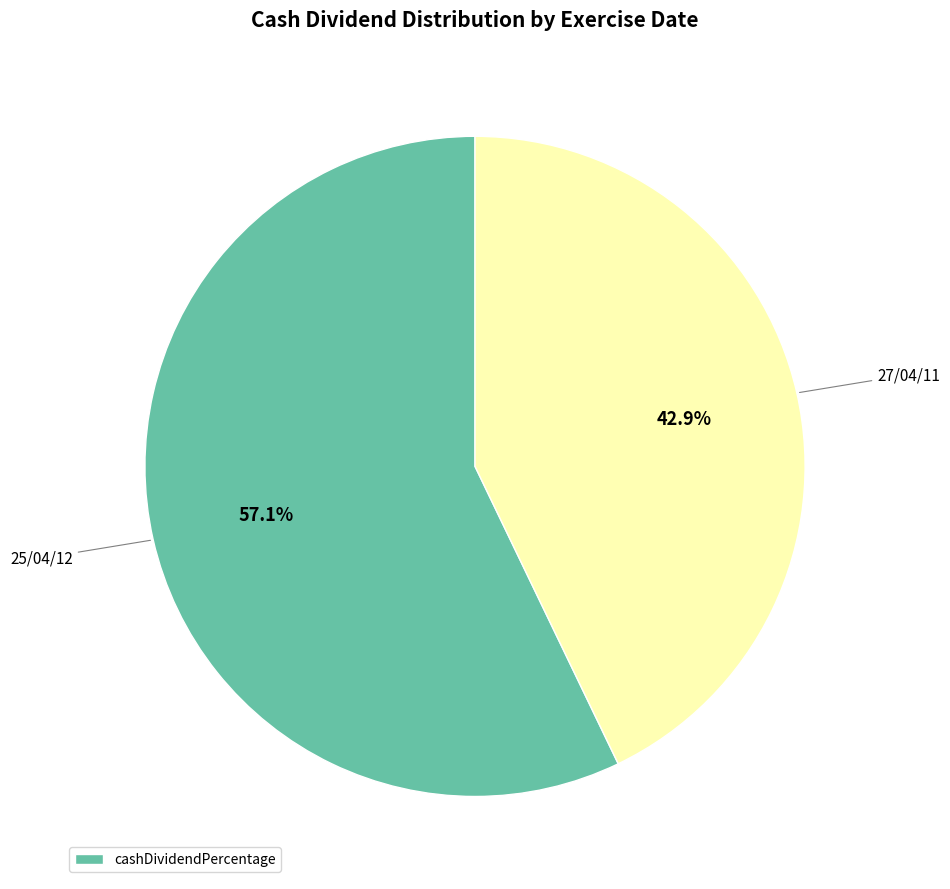

Does any single category account for the majority?

Yes